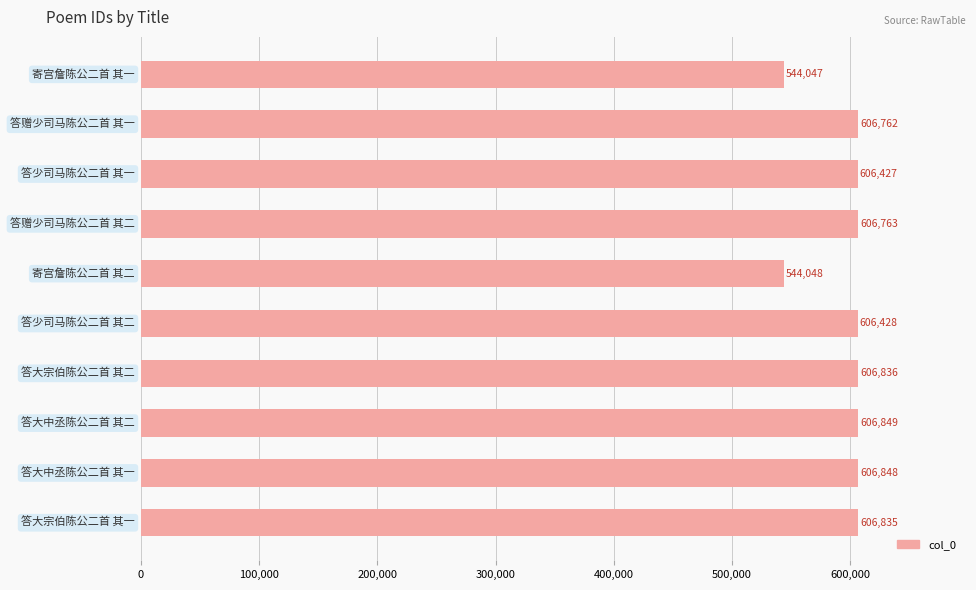

What is the value of the 2nd bar from the top?

606762